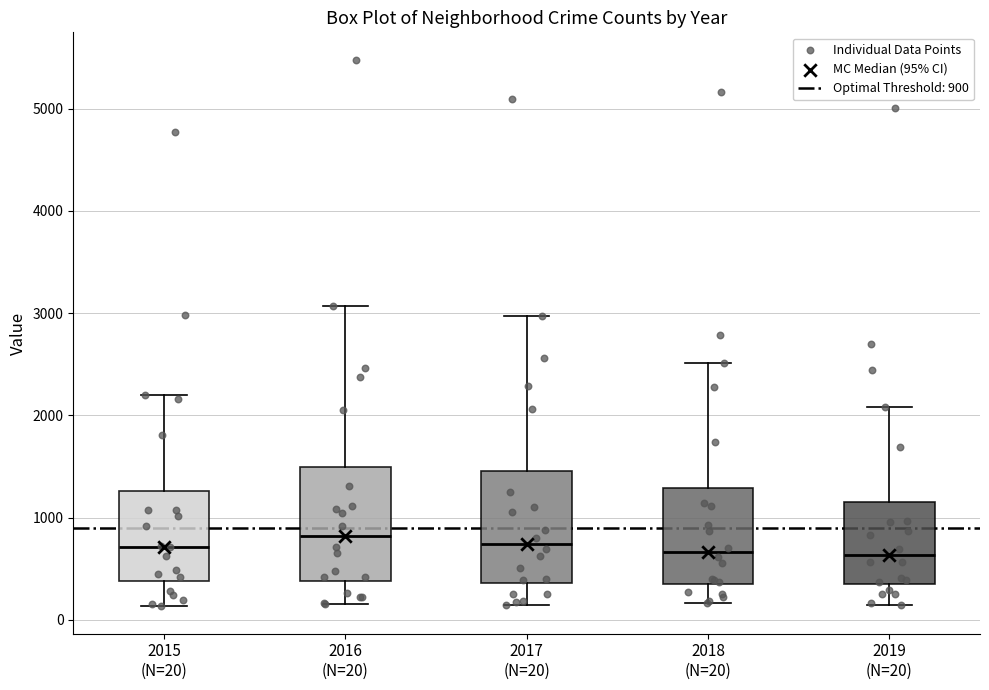

Where does the upper whisker of the box for 2017 (N=20) end on the y-axis? The values are not printed on the chart, so give them approximately, as read against the axis.

3000